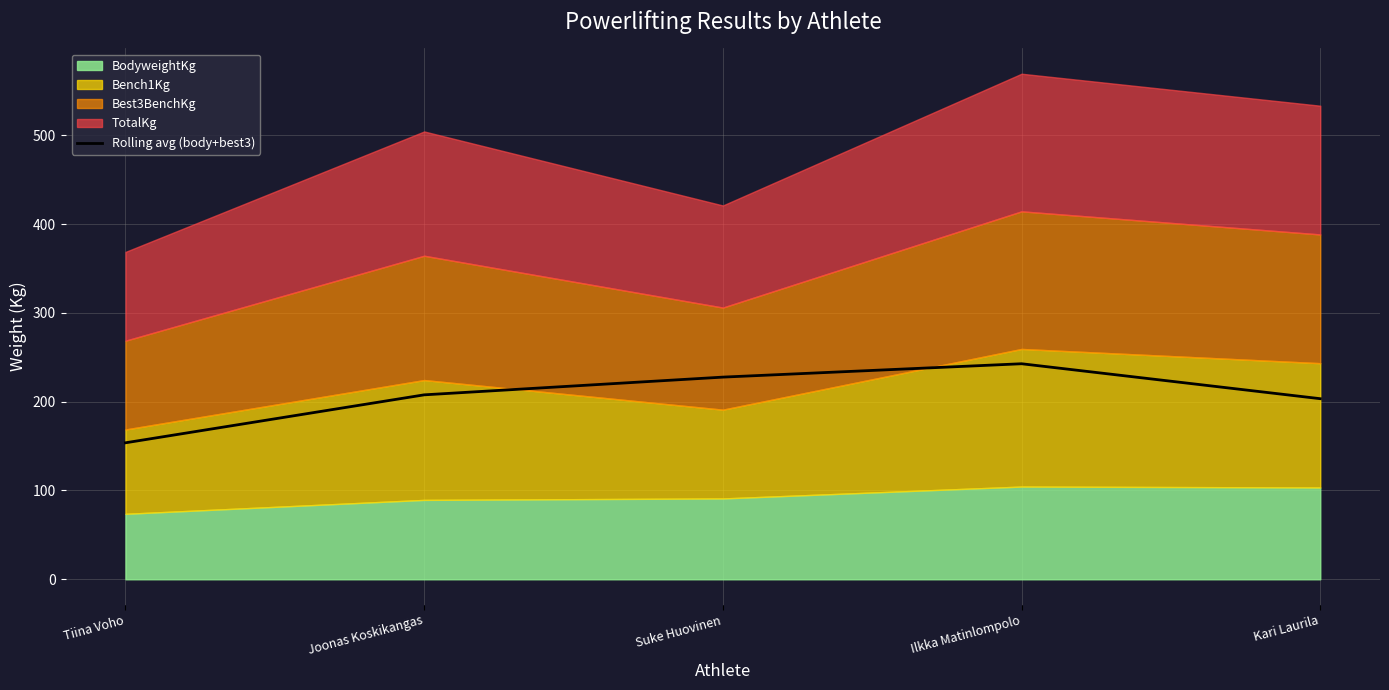

What is the ratio of the value at Ilkka Matinlompolo to the value at Joonas Koskikangas?

1.2